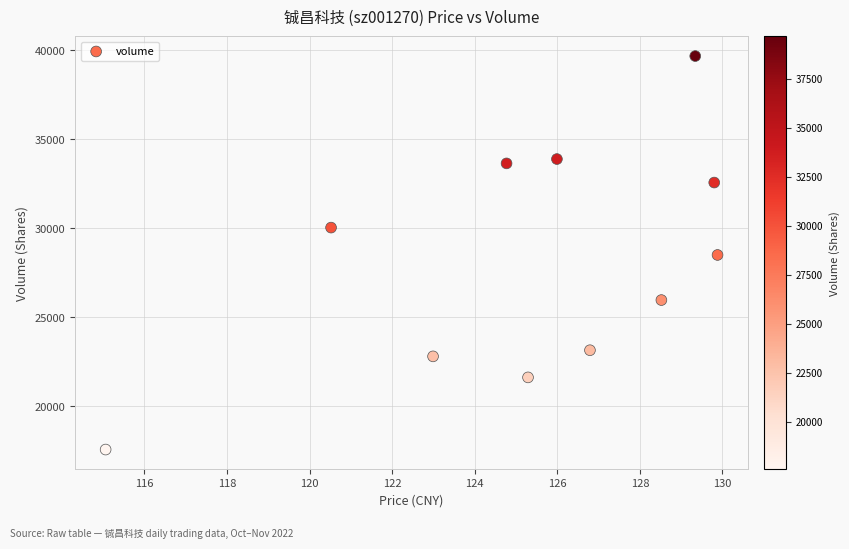

What is the range of Y values (max minus min)?

22106